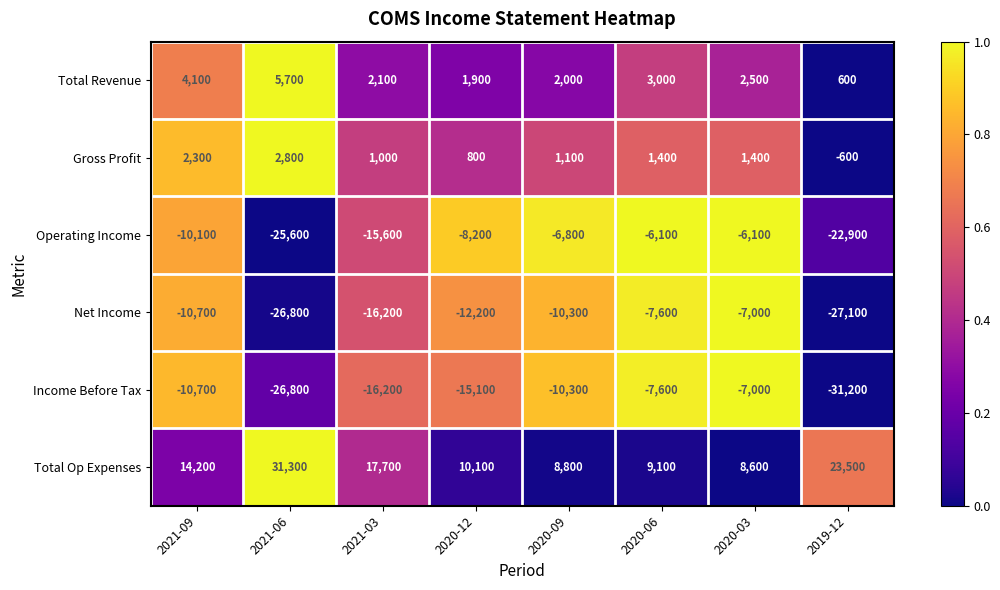

Is it true that Total Revenue equals 2500 at 2020-03?

True